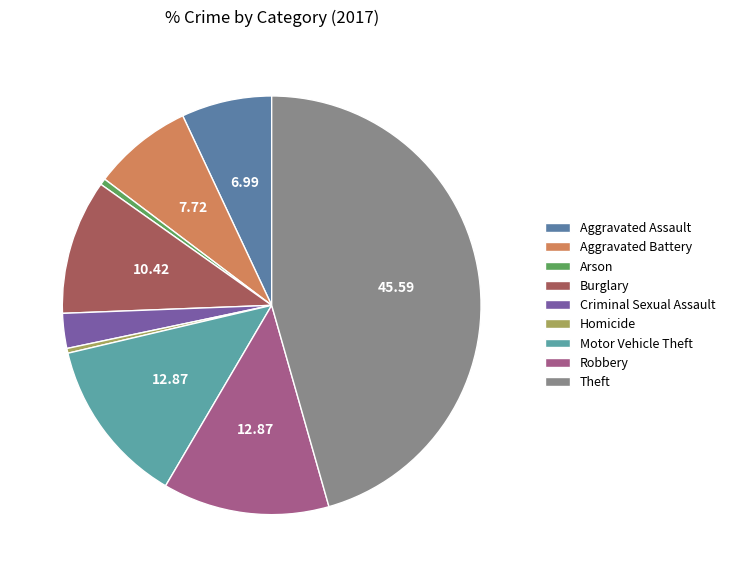

To the nearest percent, what is the average slice percentage?

11%